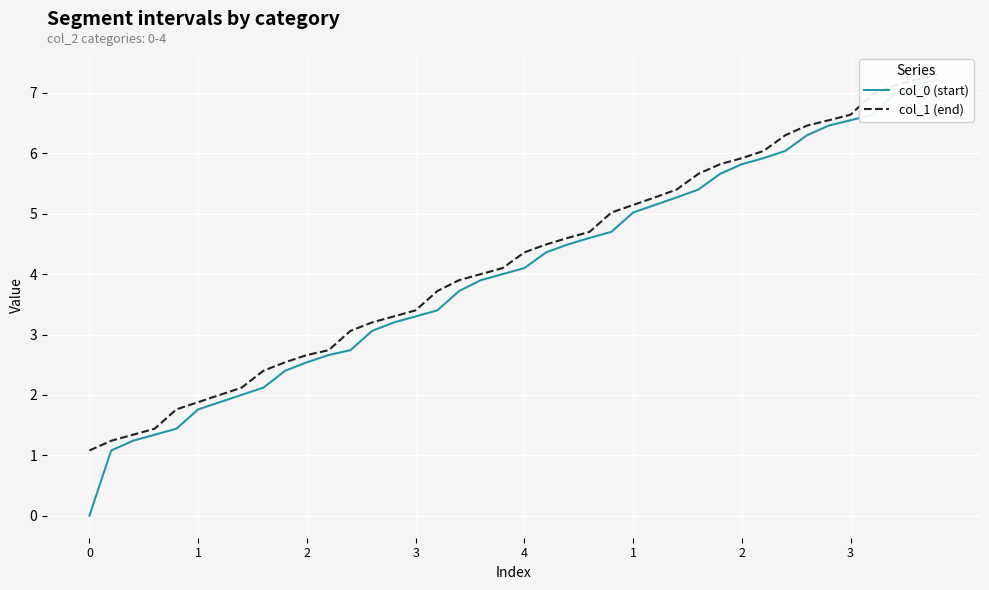

What is the difference between the col_1 (end) values at 14 and 24?

1.7